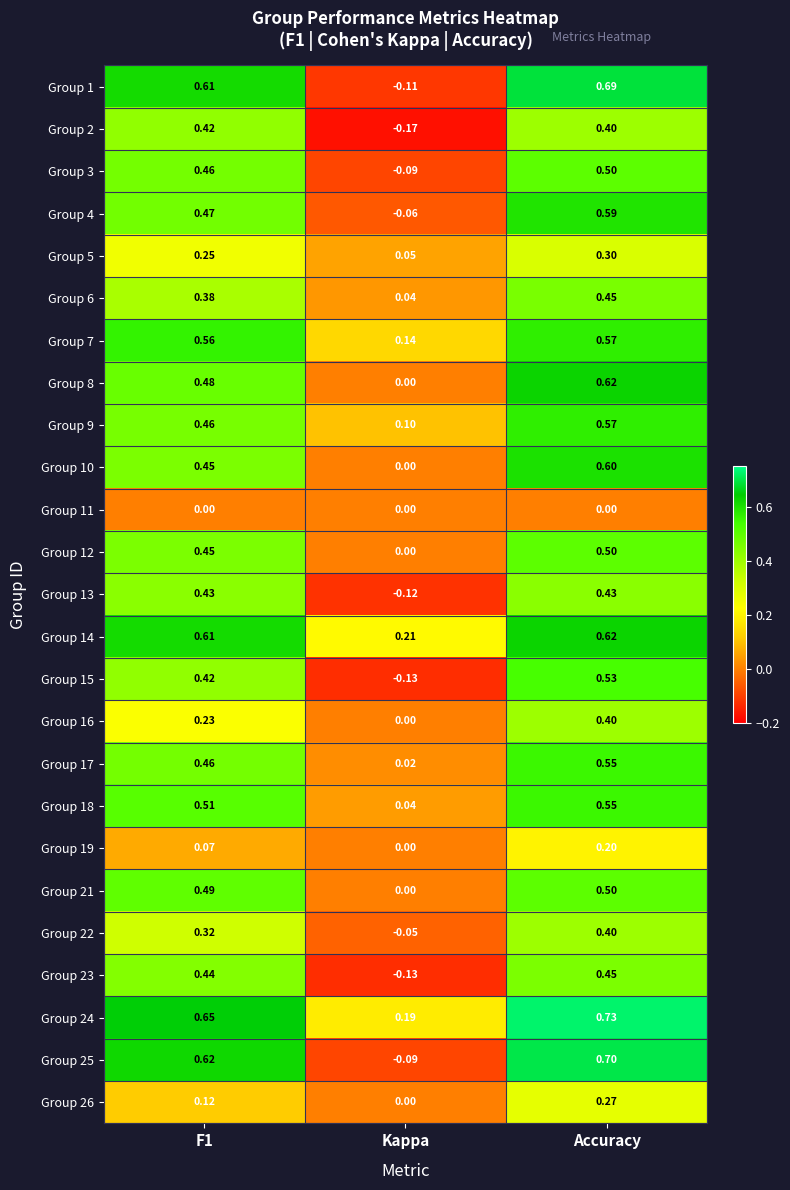

At which label is Group 17 closest to 0?

Kappa